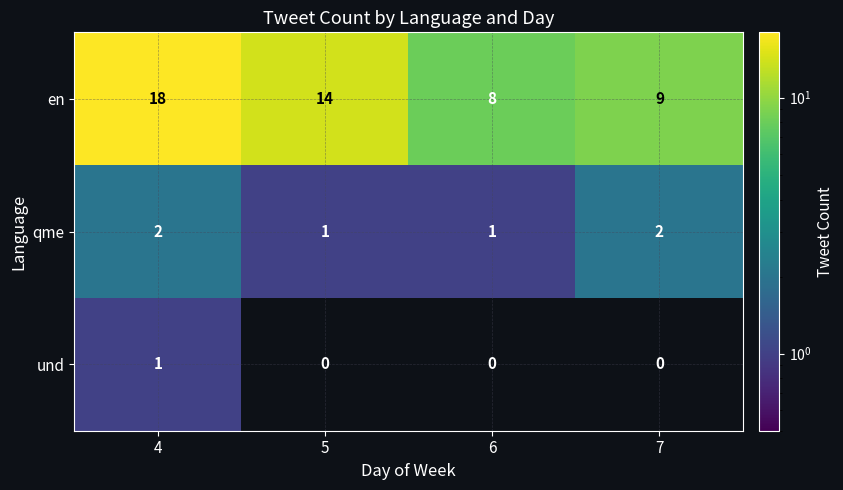

Is it true that en equals 9 at 7?

True